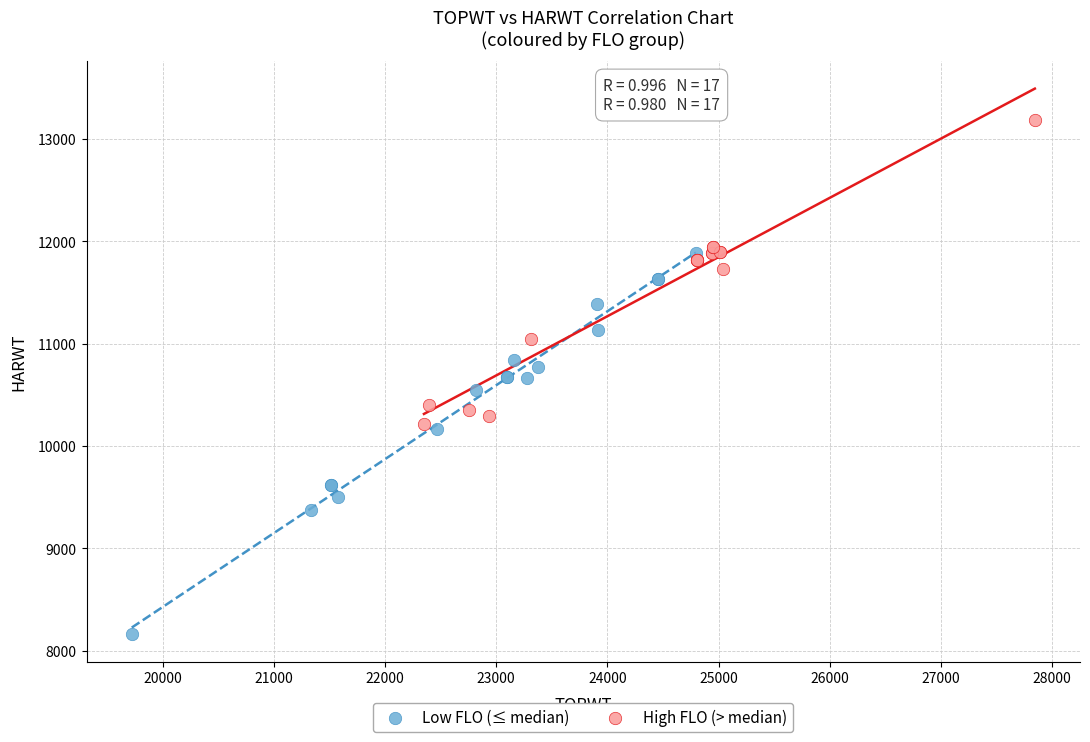

Which series contains the lowest Y value?

Low FLO (≤ median)